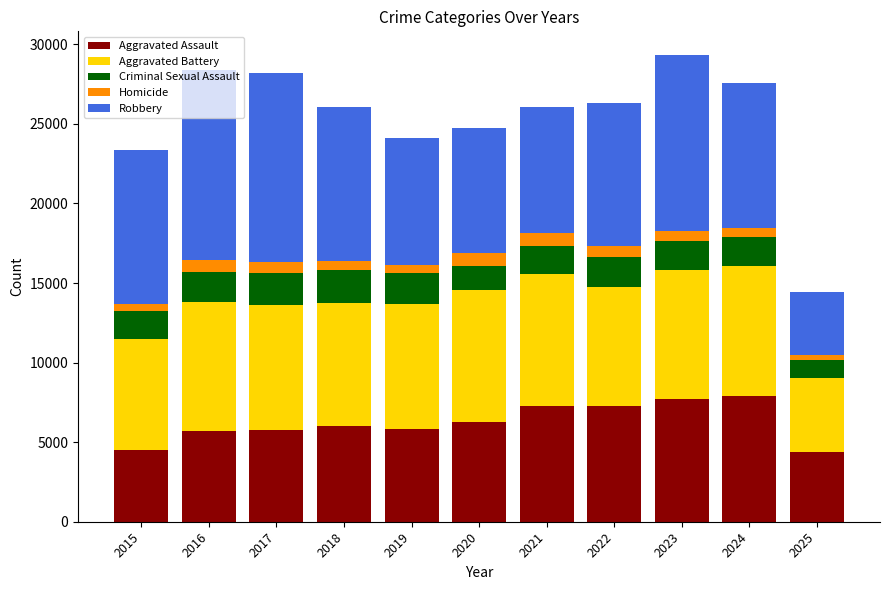

What is the highest value of the Aggravated Assault series?

7905